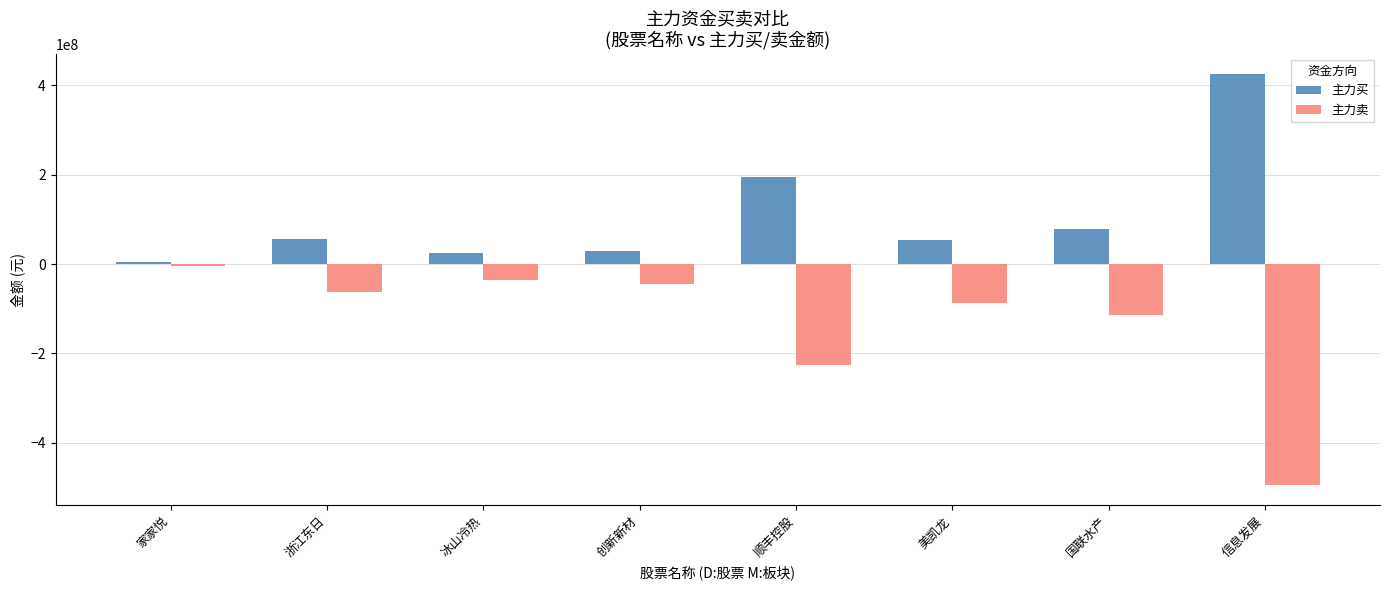

The 主力买 series shows 205416358 at 信息发展. True or false?

False